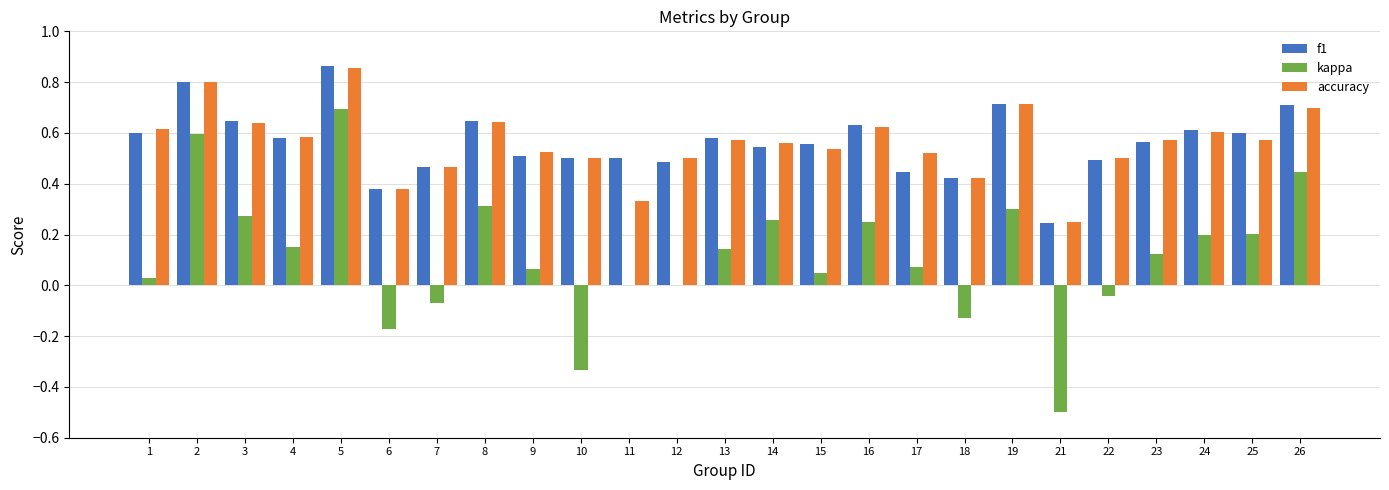

What are all the series names shown in the legend?

f1, kappa, accuracy